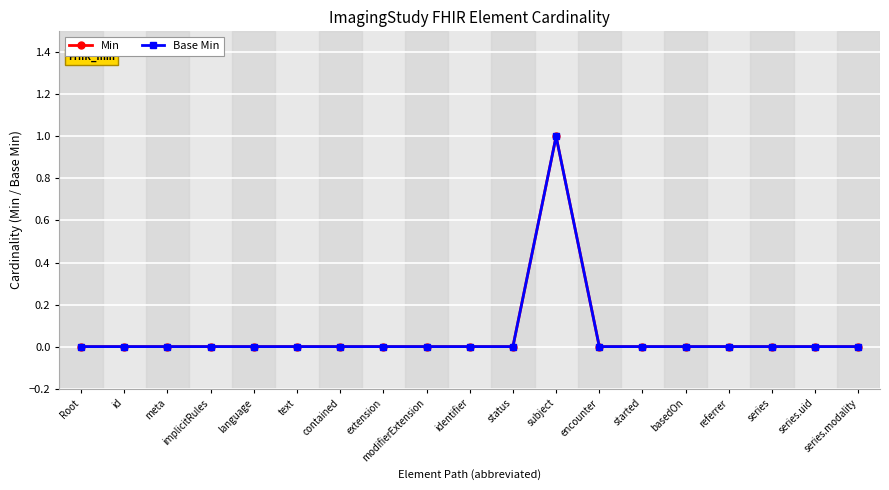

Reading left to right, extract all data points from this chart.

Min: Root=0	id=0	meta=0	implicitRules=0	language=0	text=0	contained=0	extension=0	modifierExtension=0	identifier=0	status=0	subject=1	encounter=0	started=0	basedOn=0	referrer=0	series=0	series.uid=0	series.modality=0
Base Min: Root=0	id=0	meta=0	implicitRules=0	language=0	text=0	contained=0	extension=0	modifierExtension=0	identifier=0	status=0	subject=1	encounter=0	started=0	basedOn=0	referrer=0	series=0	series.uid=0	series.modality=0